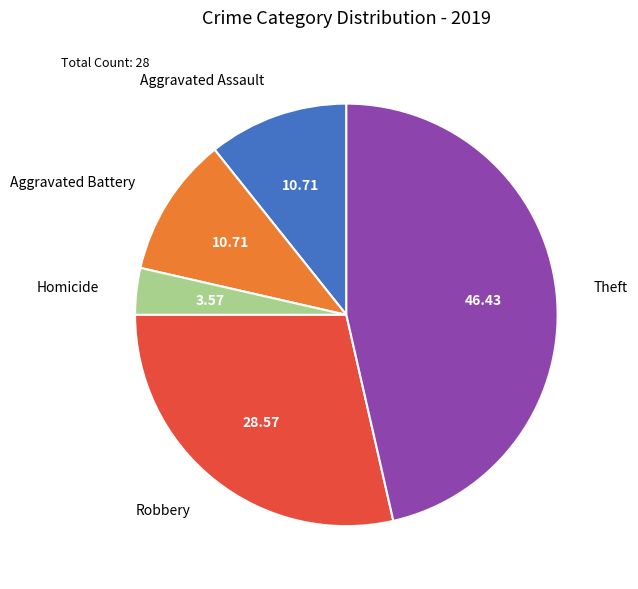

Do Theft and Aggravated Battery together represent more than half of the pie?

Yes